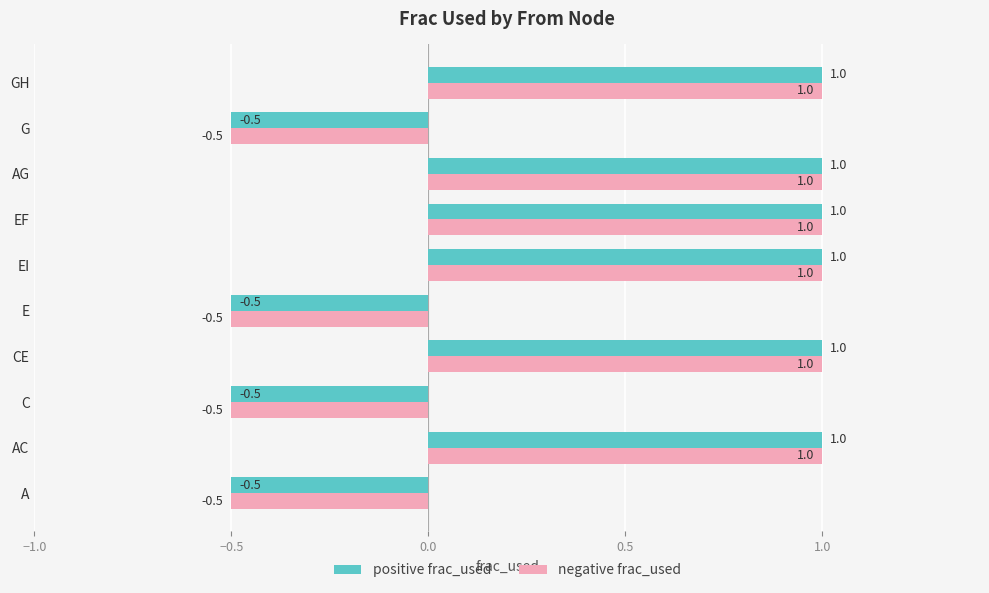

What is the total value across all series at AG?

2.0